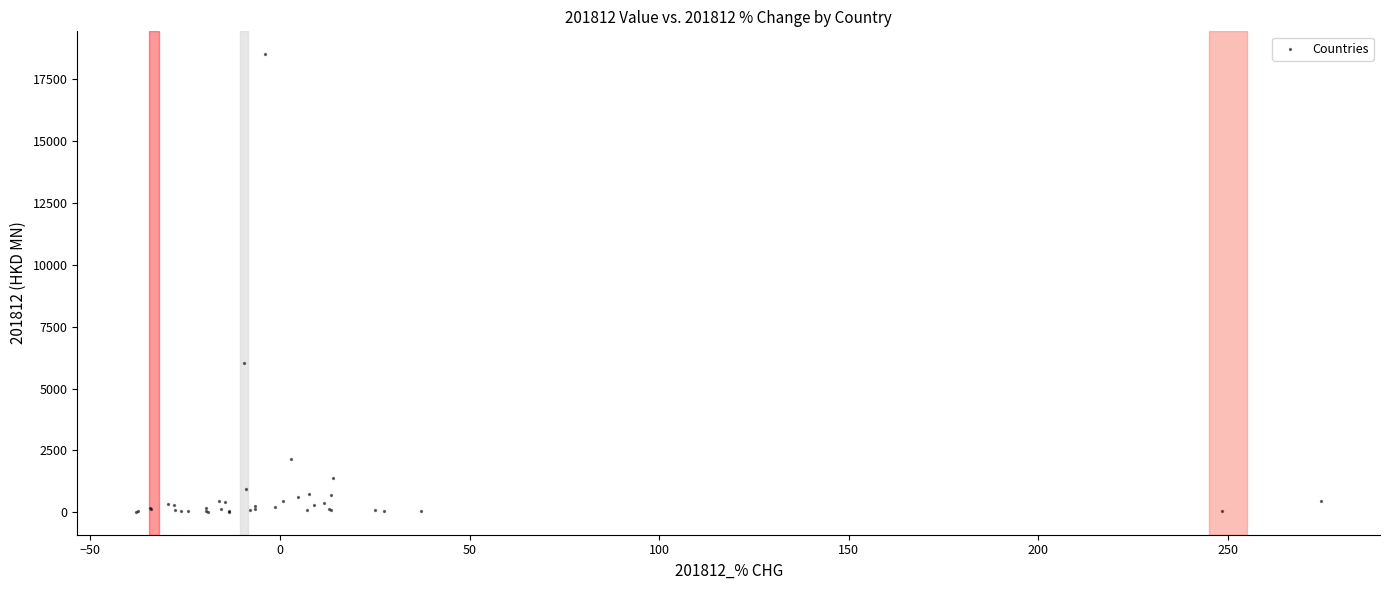

What Y value in the scatter plot is closest to 9269?

6053.0